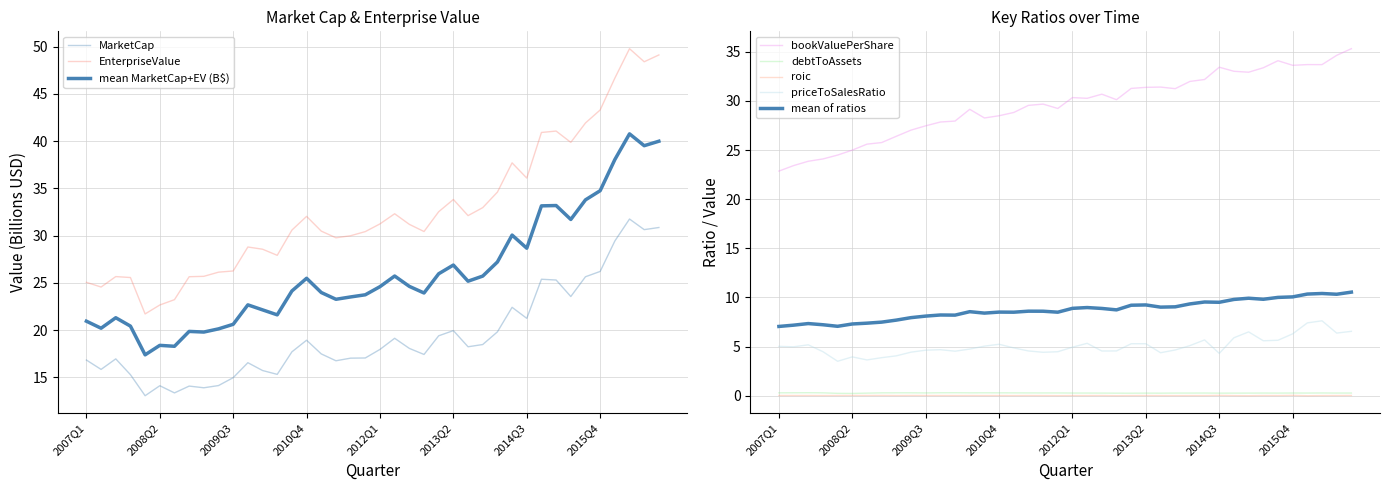

At how many categories does at least one series exceed 13?

40